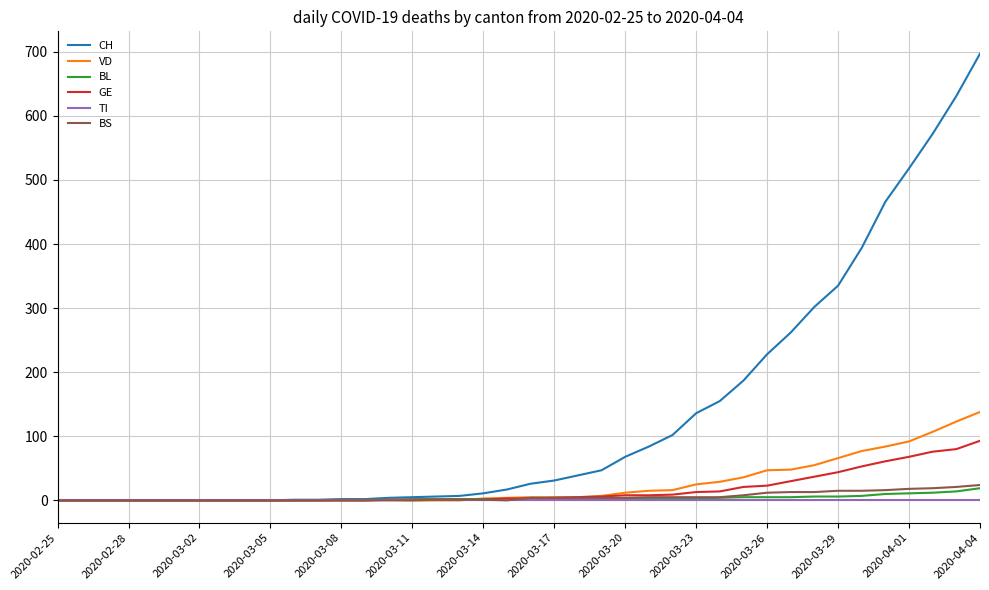

What is the greatest value displayed?

697